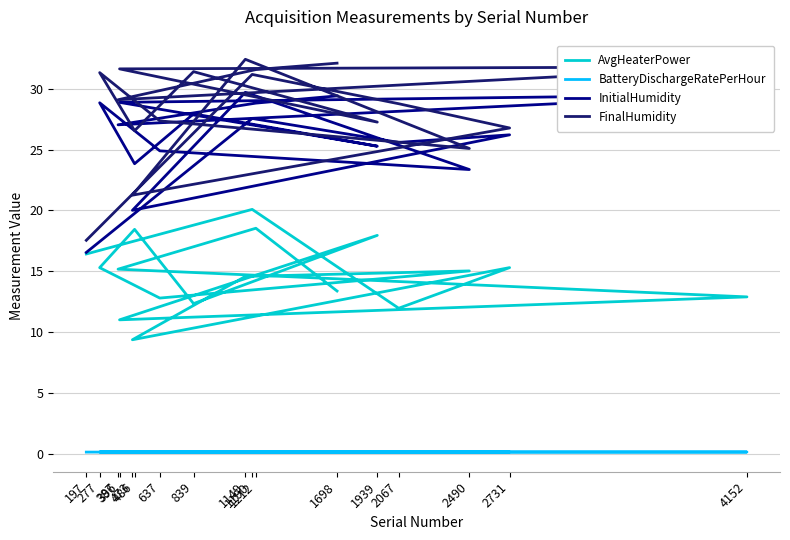

What is the label of the 5th point from the left?

473